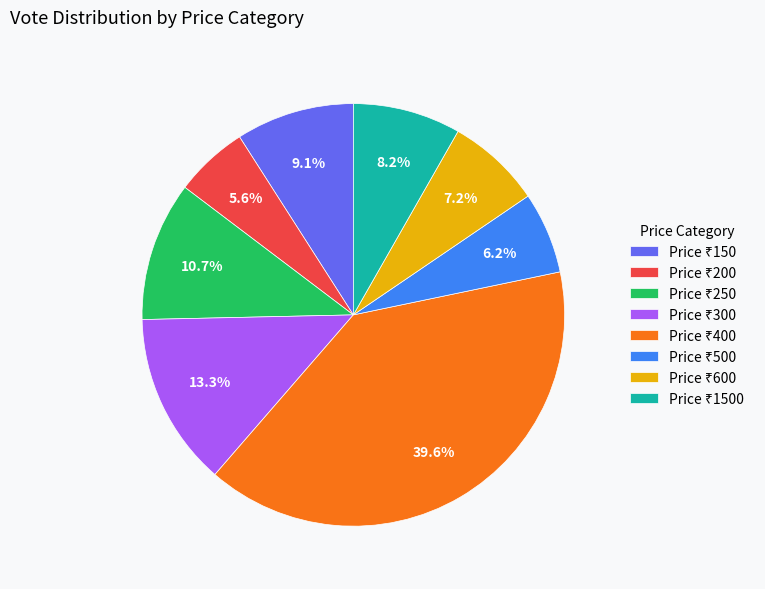

Does any single category account for the majority?

No